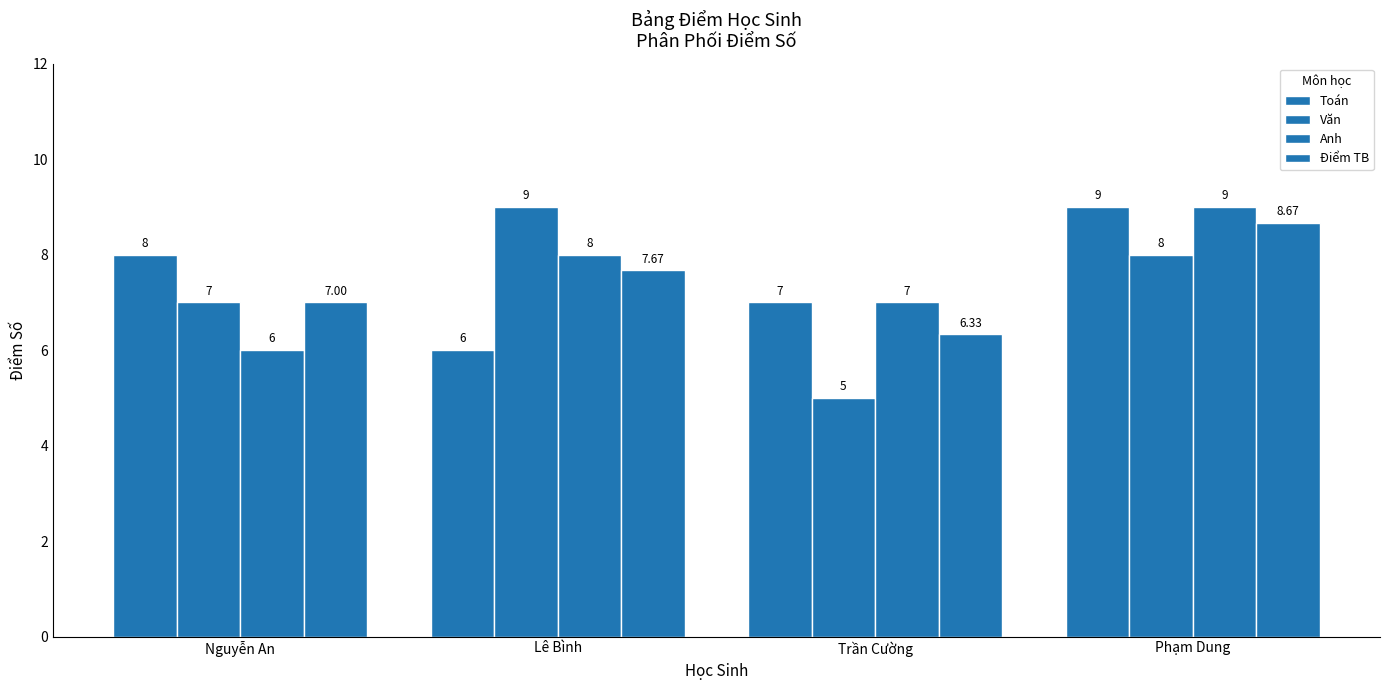

At which label does Anh first exceed 8?

Phạm Dung